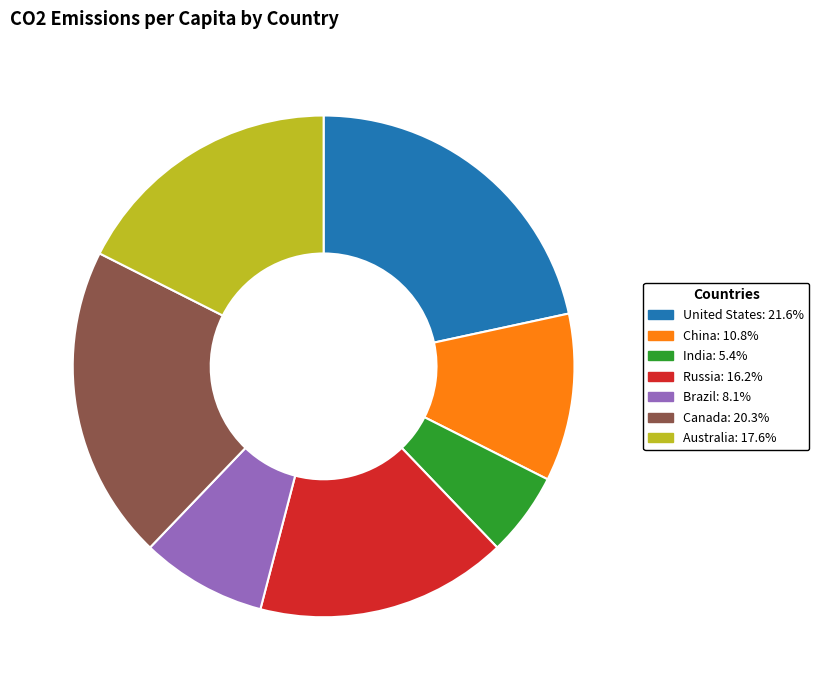

Does United States account for over 50% of the chart?

No